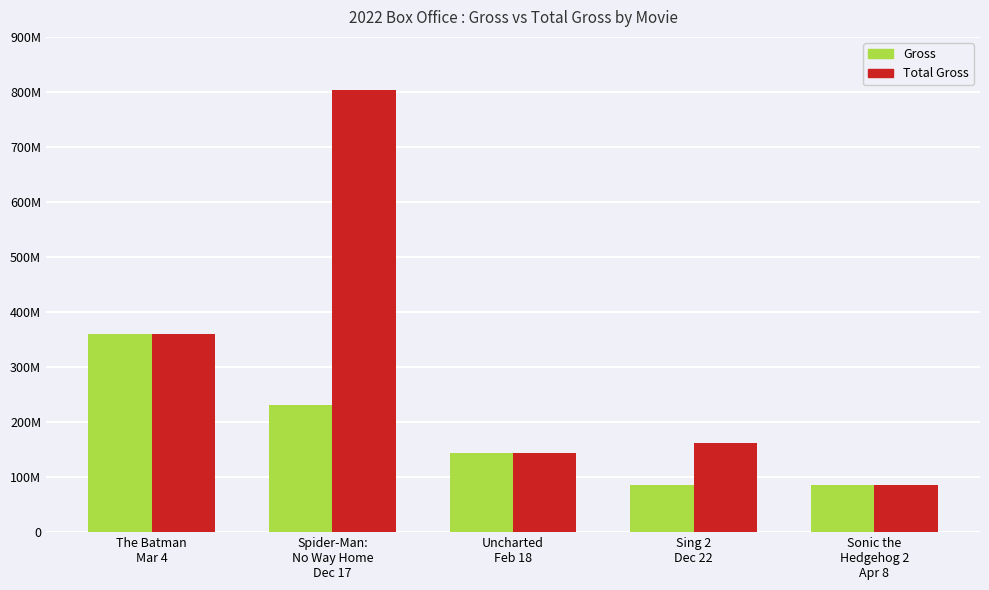

What are all the series names shown in the legend?

Gross, Total Gross